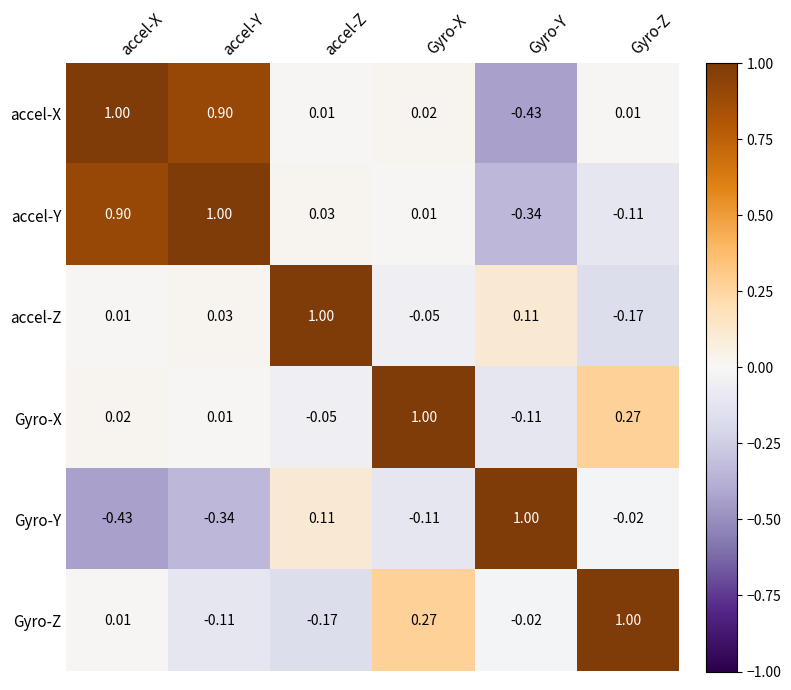

Which series changed the most between accel-X and accel-Y?

Gyro-Z